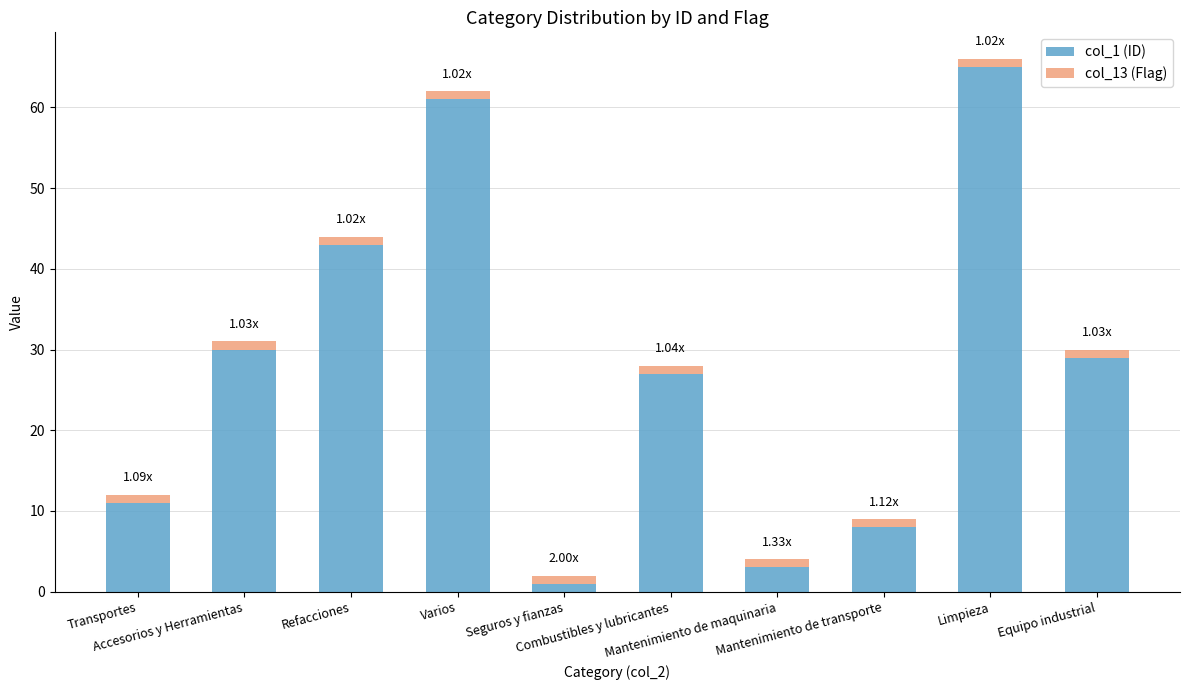

How many values in the col_1 (ID) series are below 29?

5